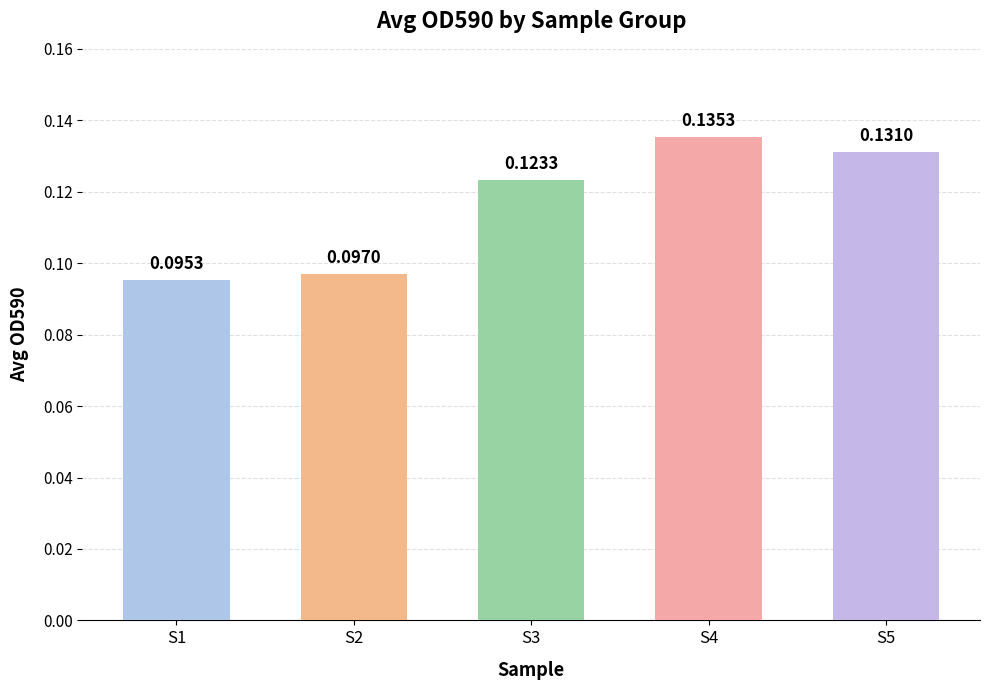

List the labels in order of value, largest first.

S4, S5, S3, S2, S1